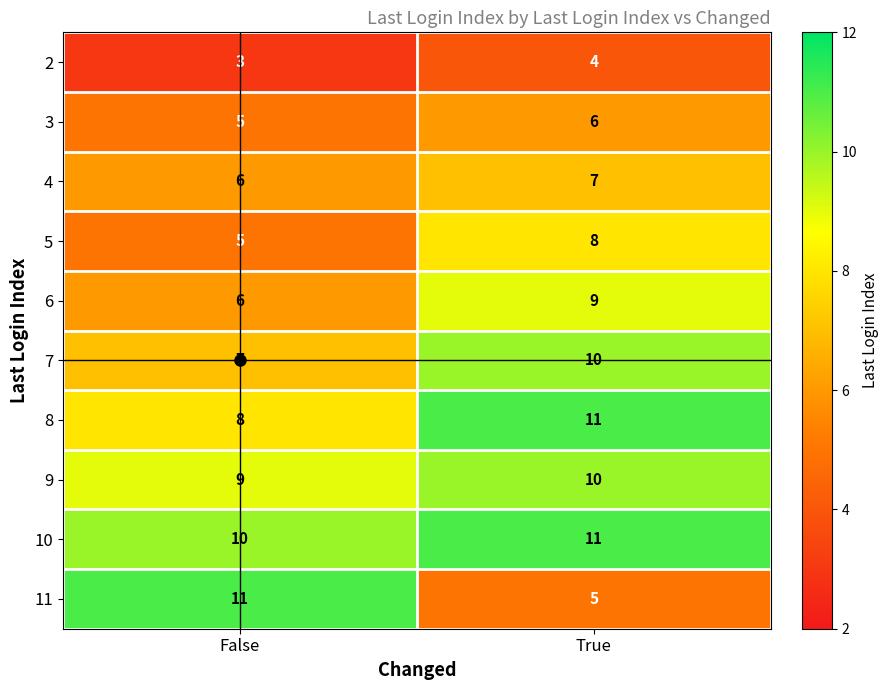

What is the sum of the 2 values at True and False?

7